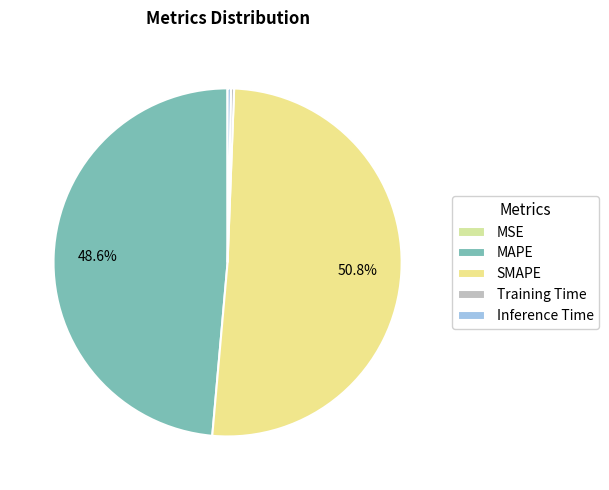

What is the majority slice?

SMAPE